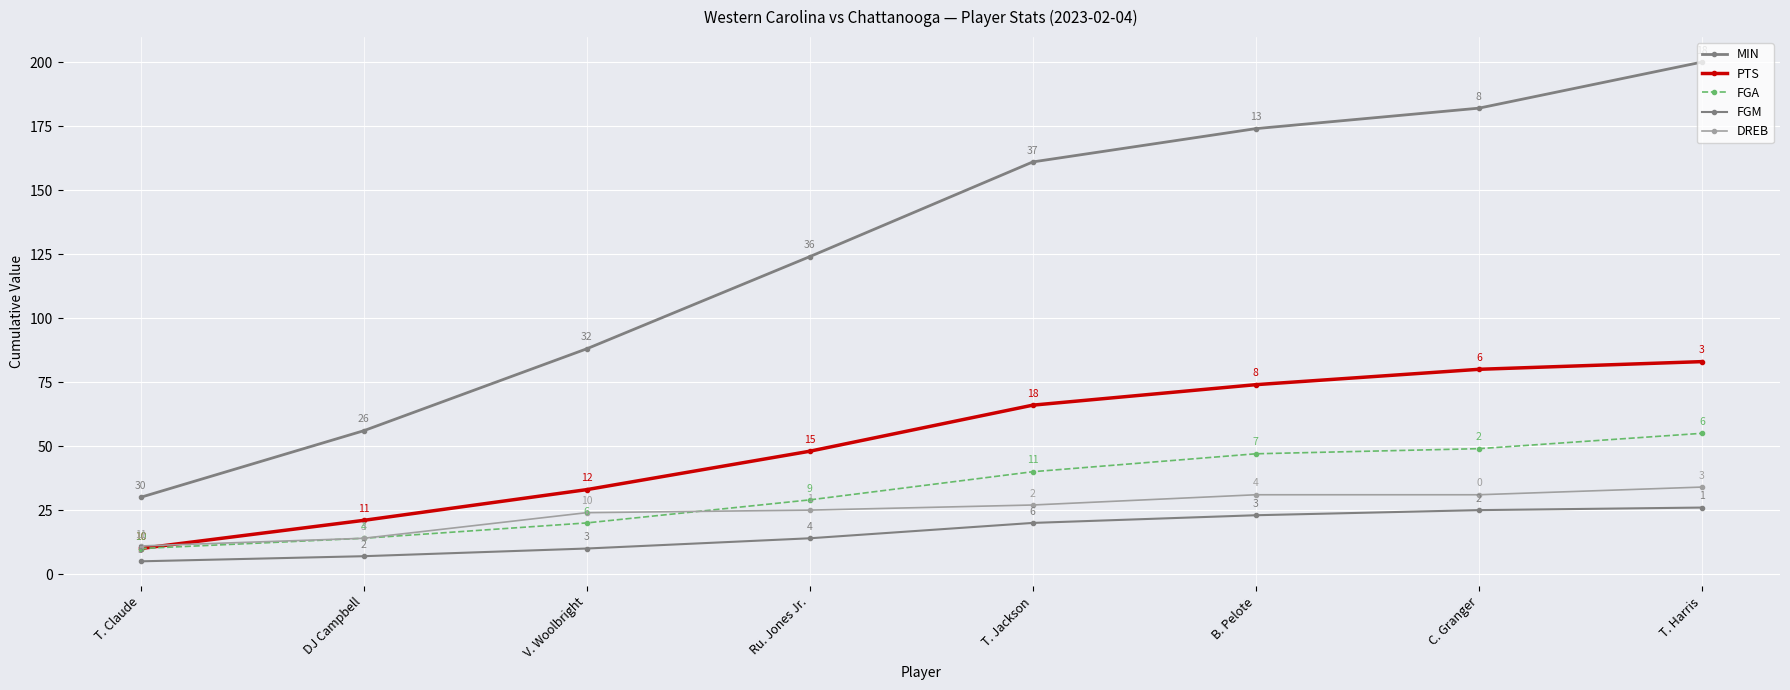

What is the sum of all FGA values?

264